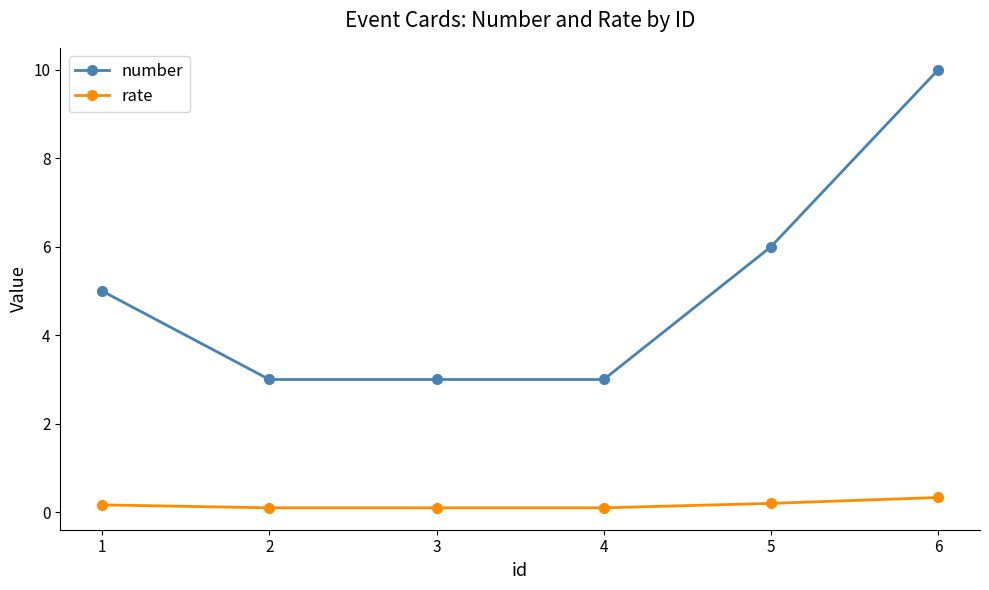

At 1, list the series in order from smallest to largest.

rate, number